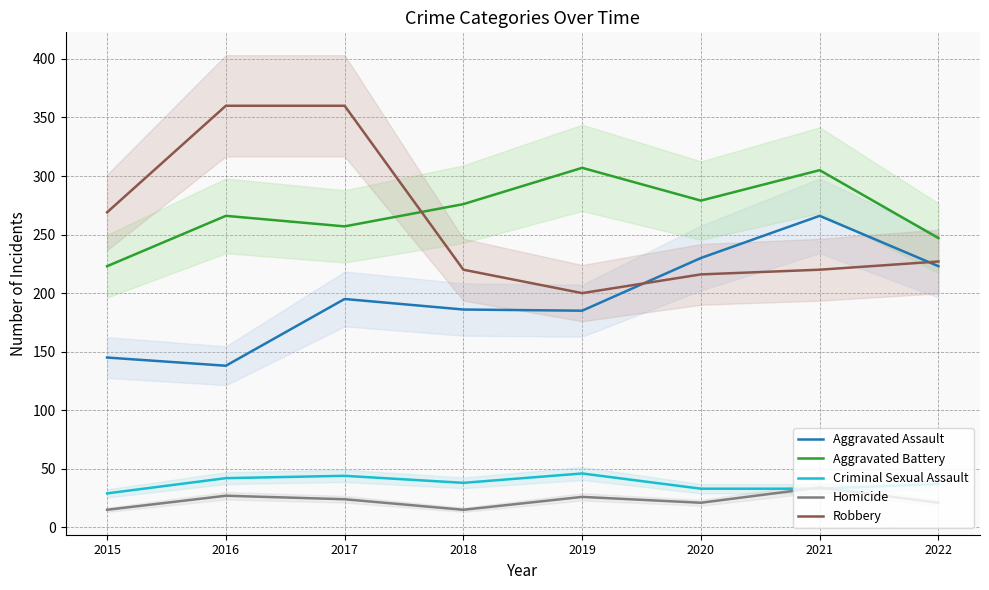

What is the difference between the Aggravated Assault values at 2019 and 2015?

40